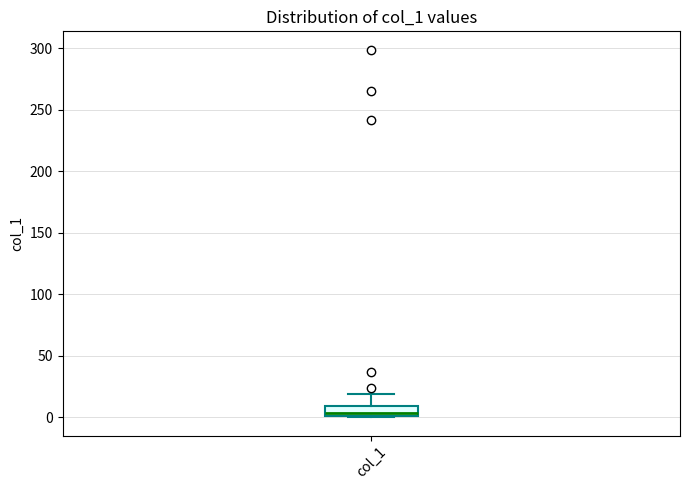

Where does the median line of the box for col_1 sit on the y-axis? The values are not printed on the chart, so give them approximately, as read against the axis.

5